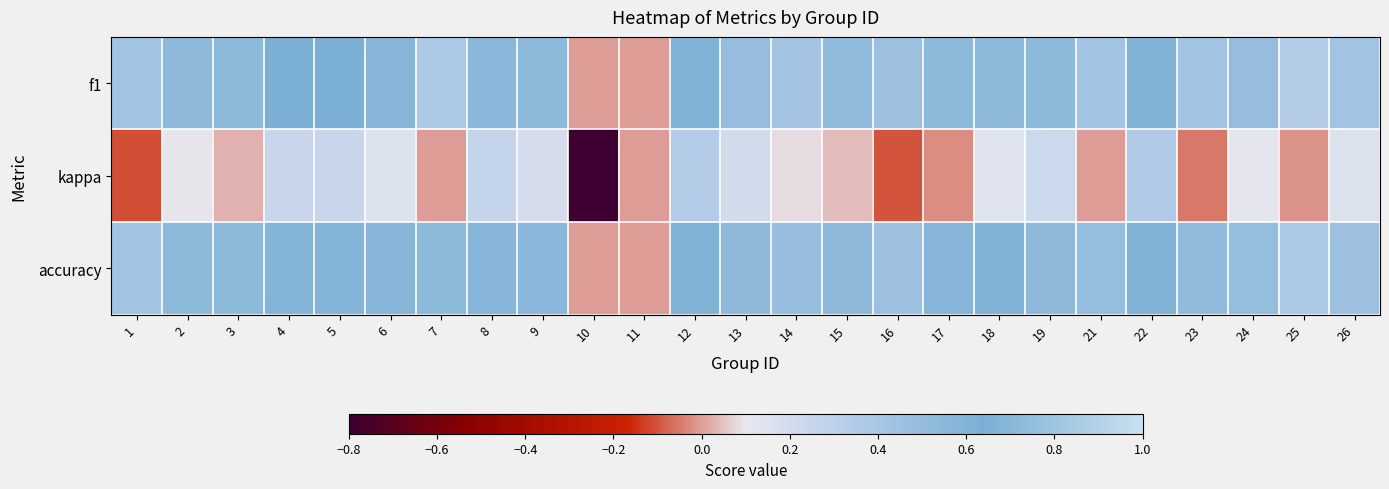

How many series are shown in this chart?

3